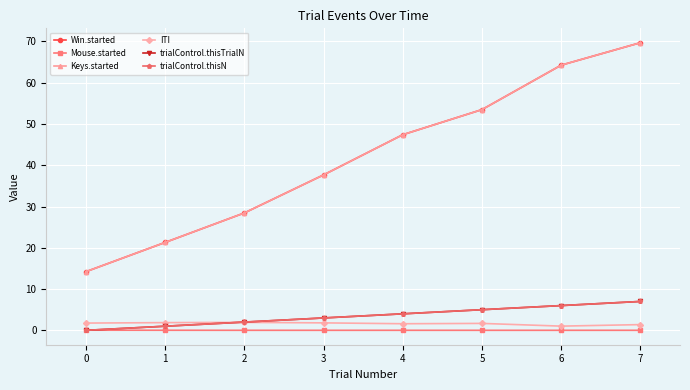

What is the total value across all series at 2?

62.8